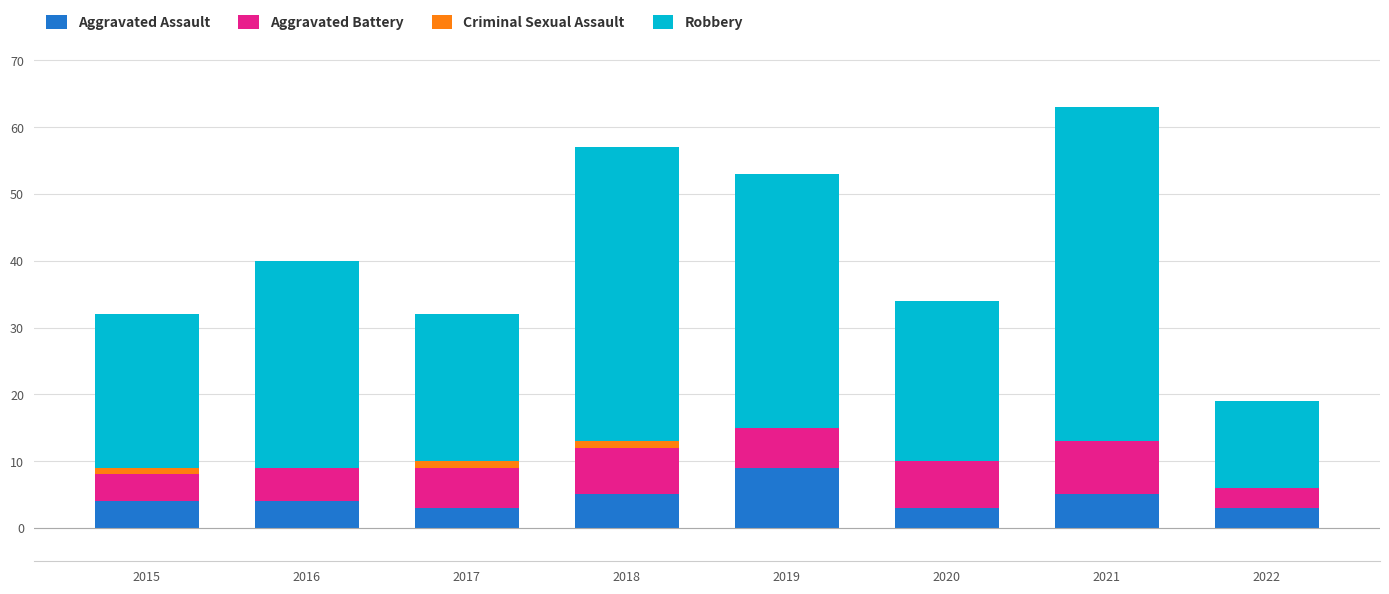

At which label does Aggravated Assault reach its peak?

2019